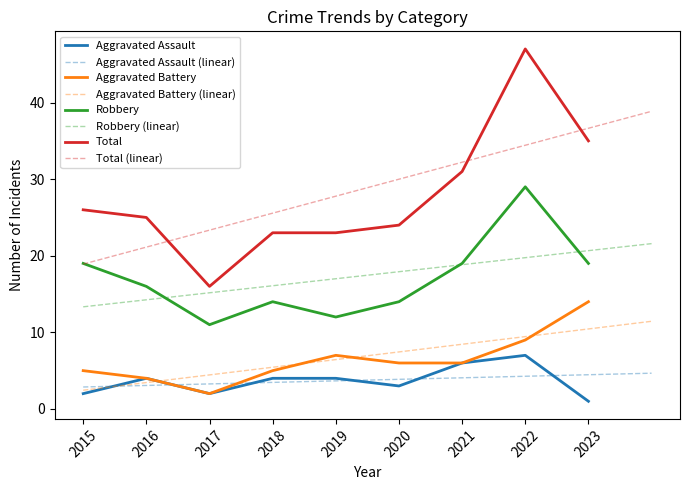

Is it true that Aggravated Battery equals 1 at 2020?

False